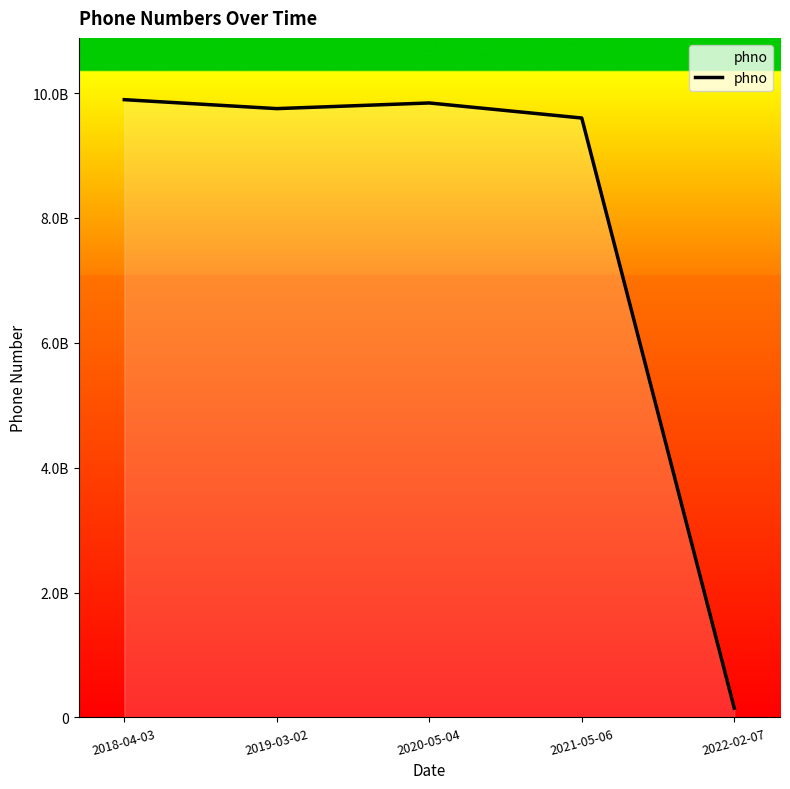

What is the difference between the maximum and minimum values?

9747102310